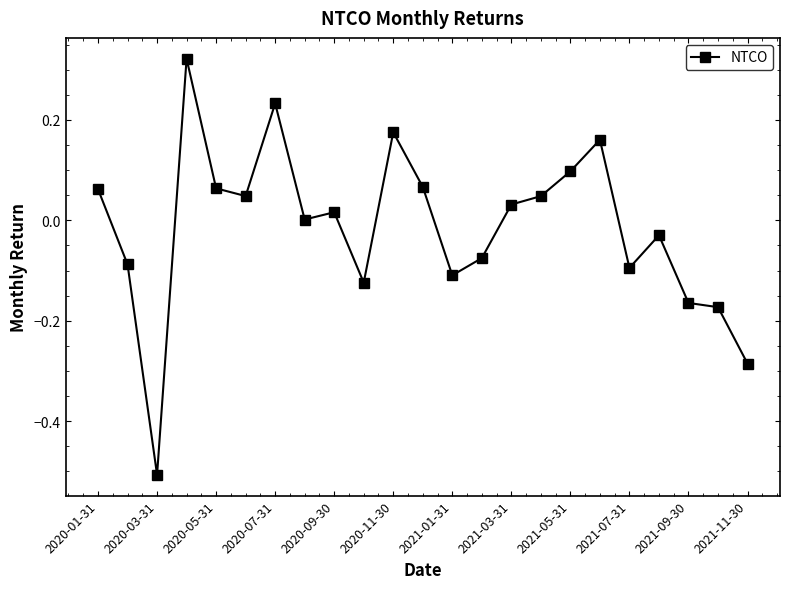

What is the minimum value shown in the chart?

-0.5